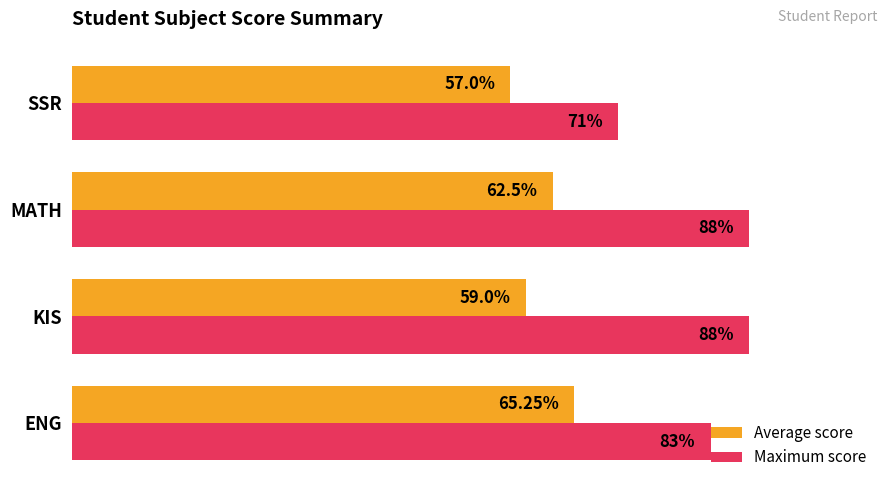

Rank the series by their maximum value, from highest to lowest.

Maximum score, Average score